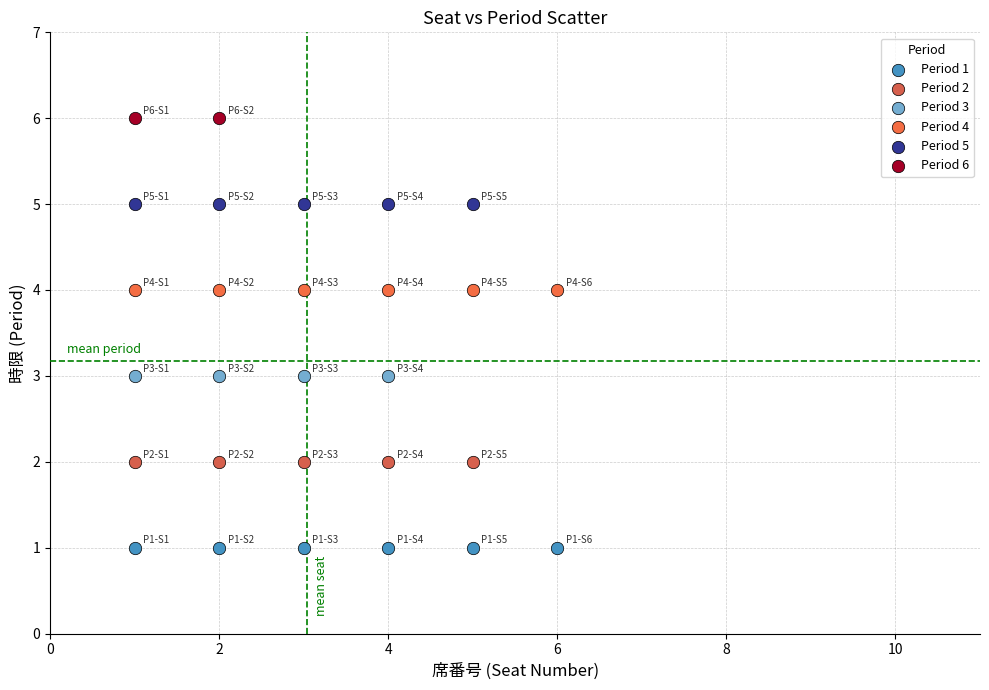

What are all the series names shown in the legend?

Period 1, Period 2, Period 3, Period 4, Period 5, Period 6